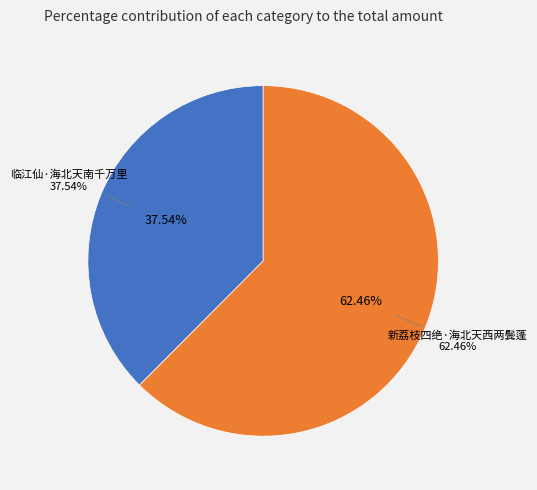

True or false: 新荔枝四绝·海北天西两鬓蓬 accounts for 62% of the total.

True